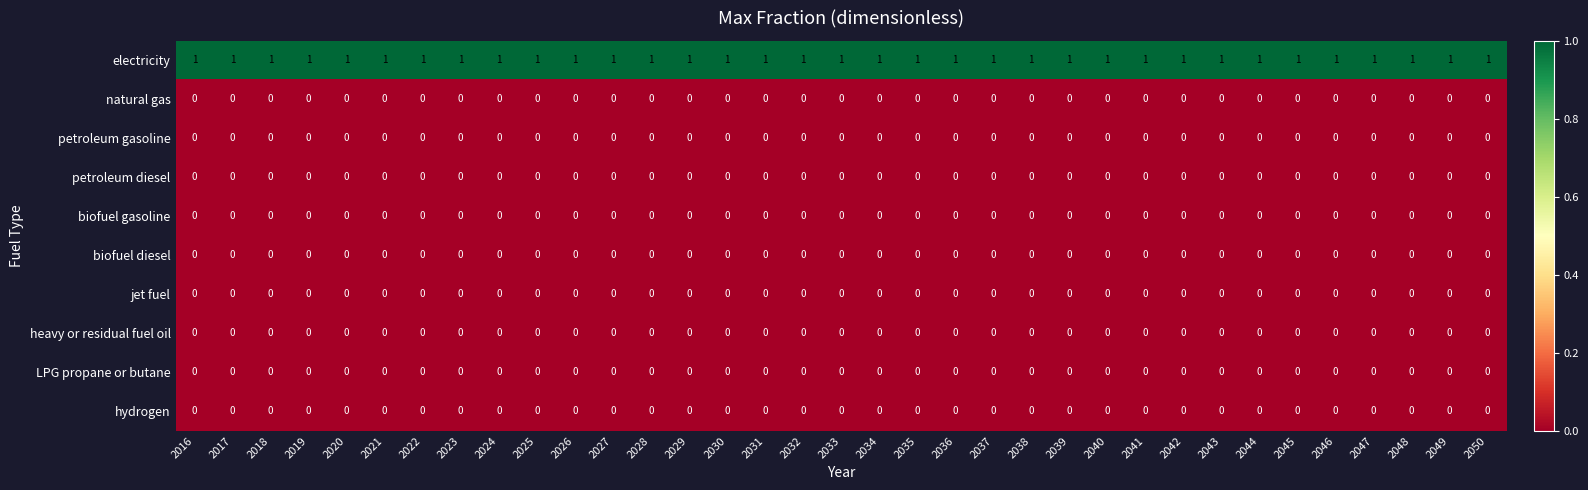

How many data points does each series have?

35